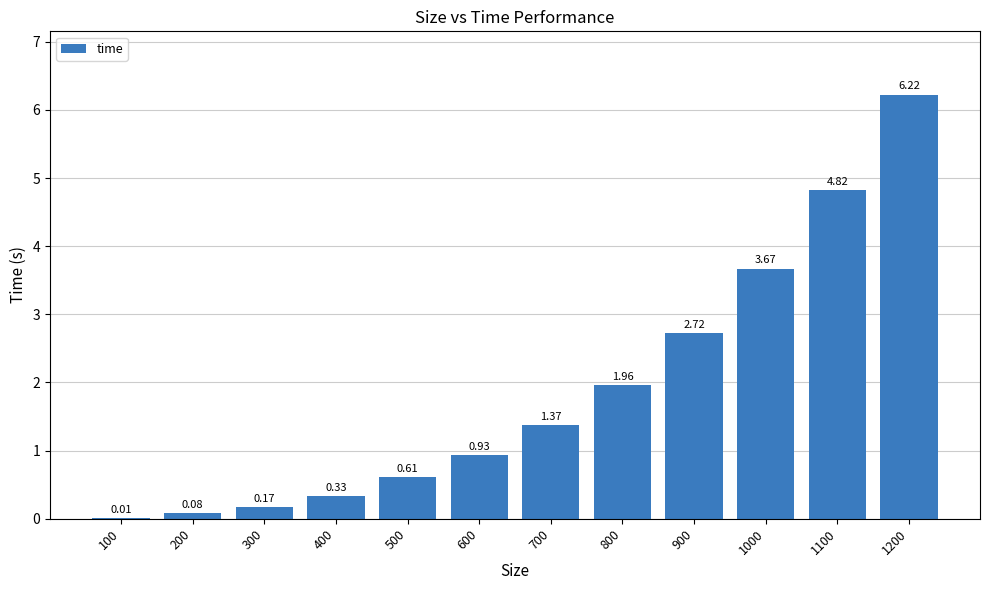

What is the sum of the values at 1100 and 1000?

8.5